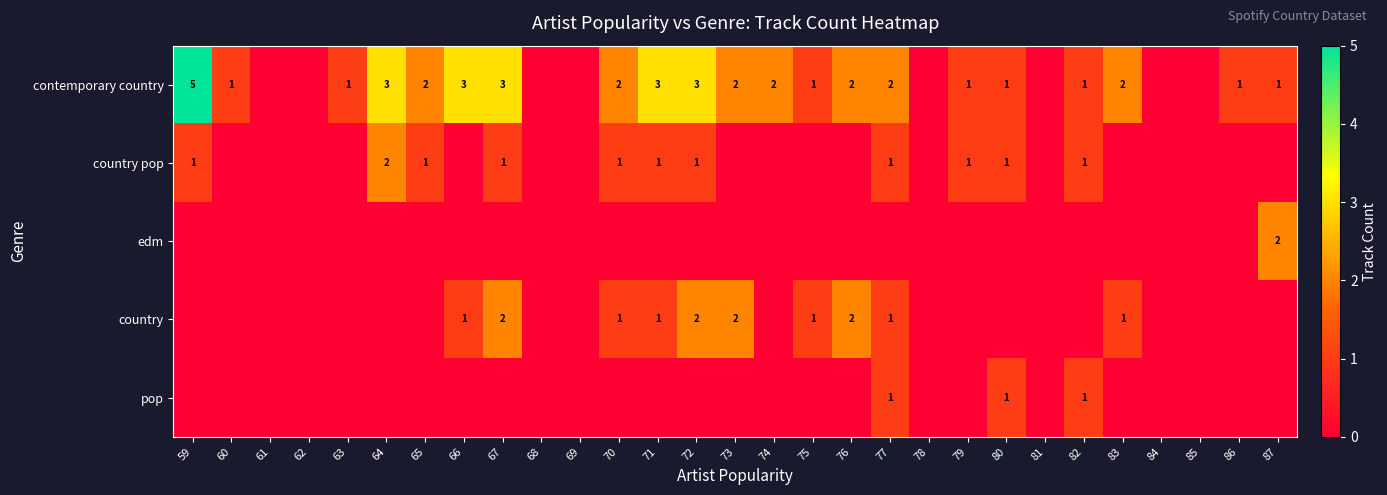

True or false: edm has a value of 1 at 87.

False